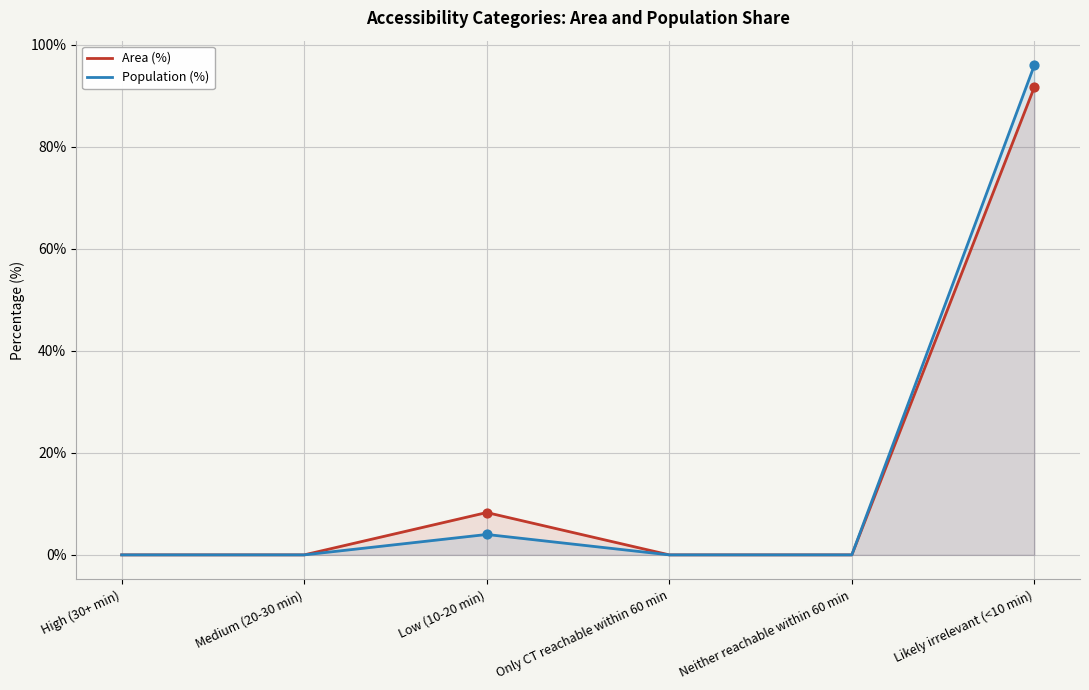

What are all the series names shown in the legend?

Area (%), Population (%)